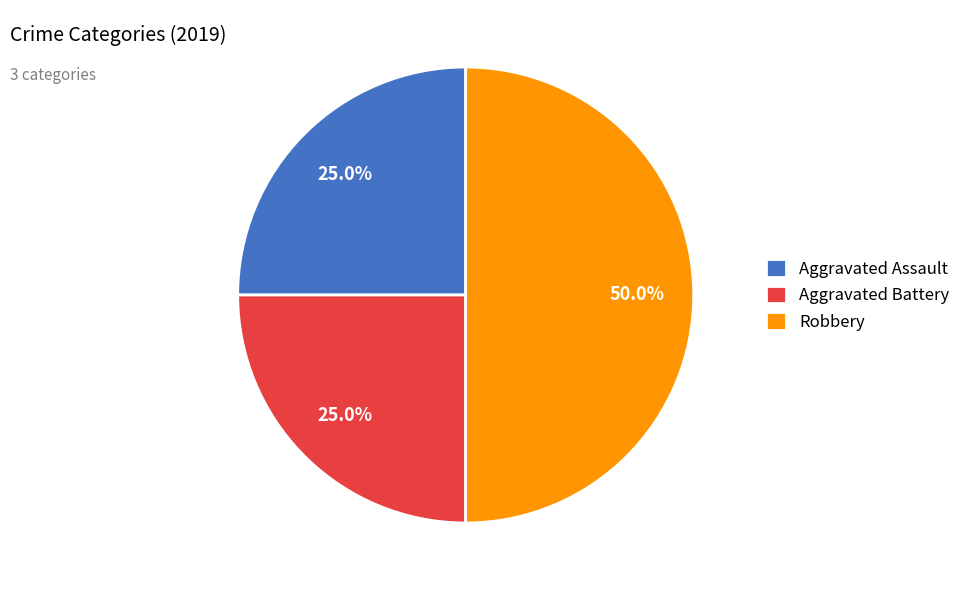

What is the largest slice in the pie chart?

Robbery